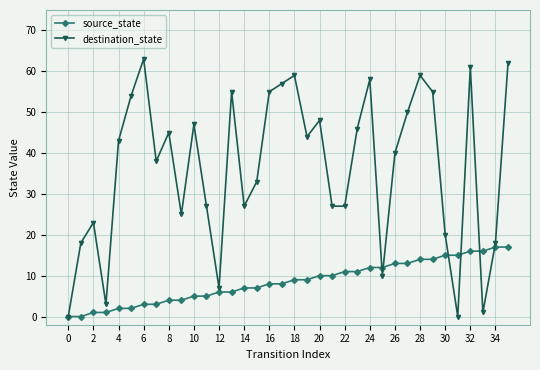

Which series has the widest spread of values?

destination_state